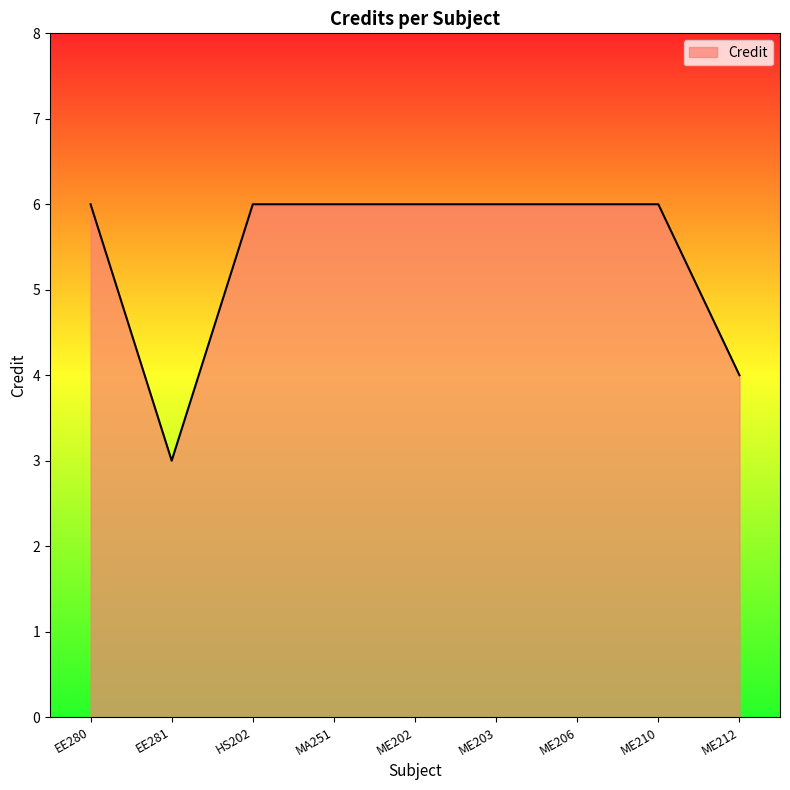

What is the greatest value displayed?

6